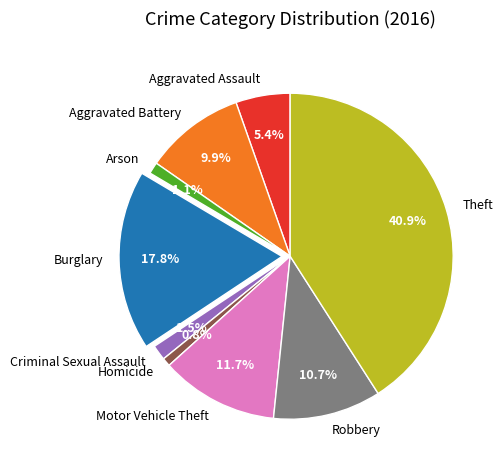

How many segments does this pie chart have?

9